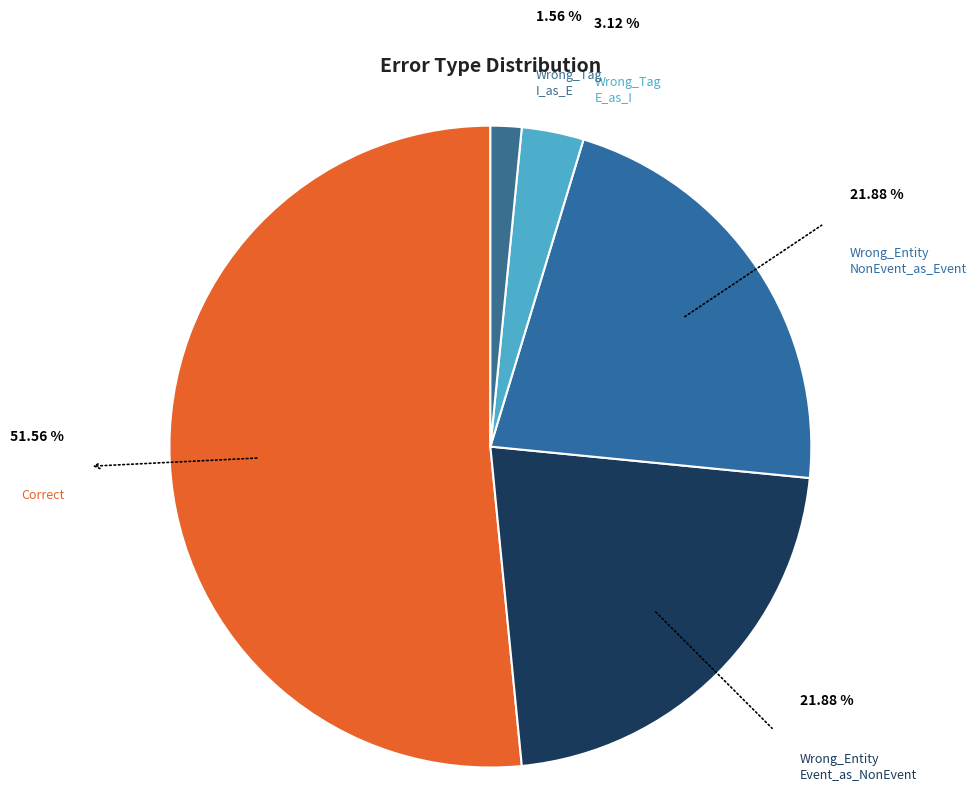

Combined, do Wrong_Tag_E_as_I and Wrong_Tag_I_as_E account for over 50%?

No